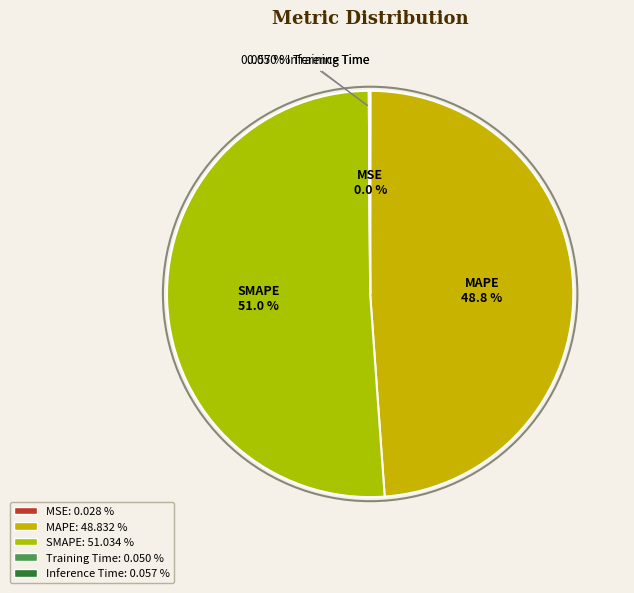

To the nearest percent, what is the average slice percentage?

20%